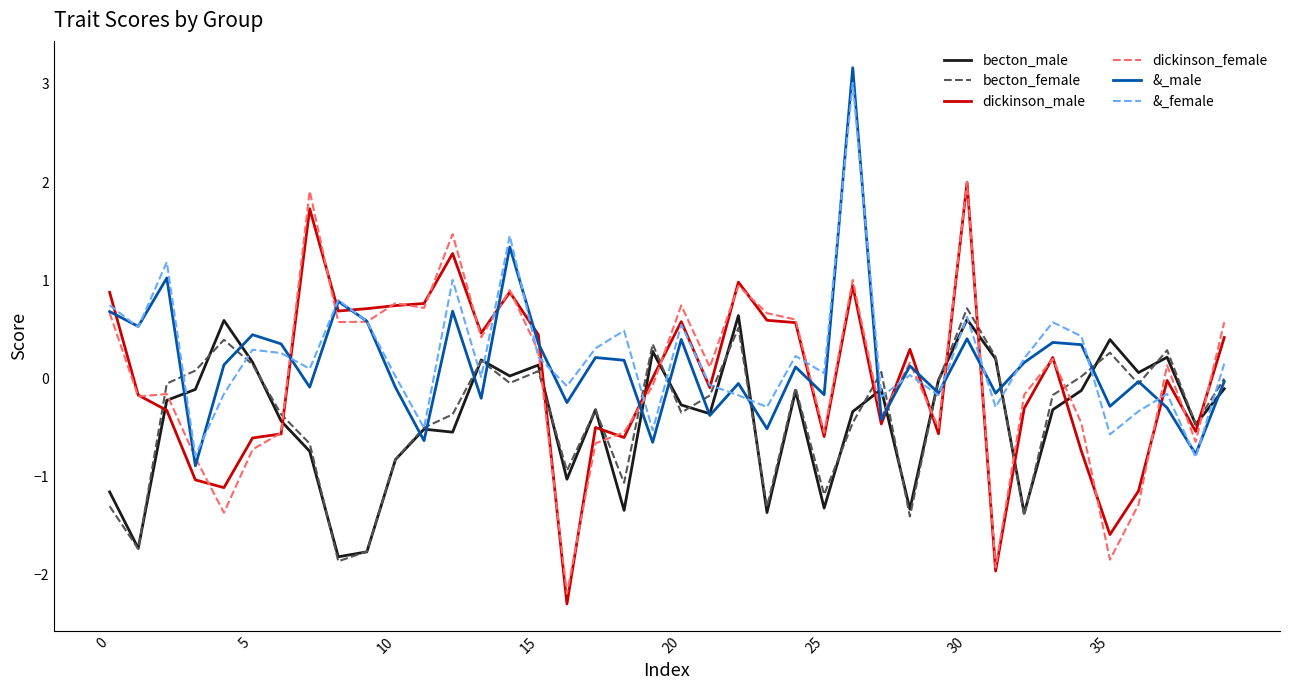

Does the chart have visible grid lines?

No